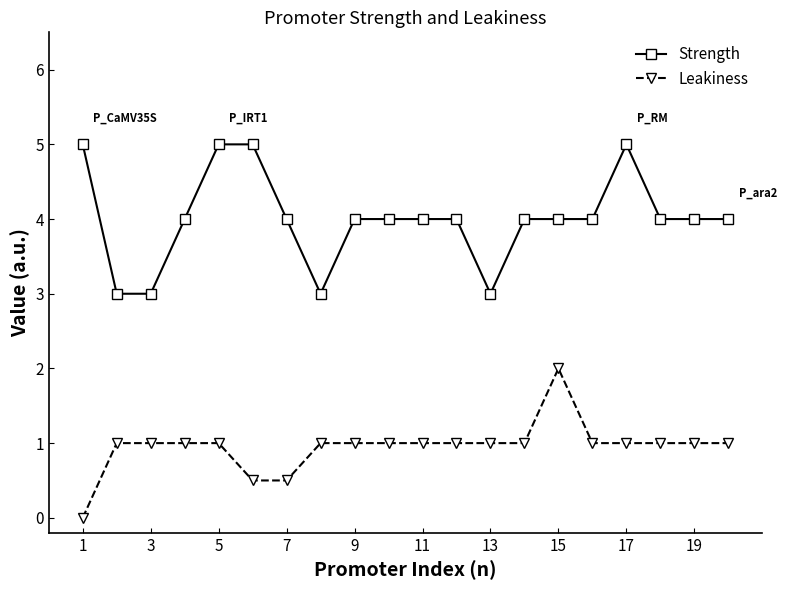

What is the sum of all Strength values?

80.0